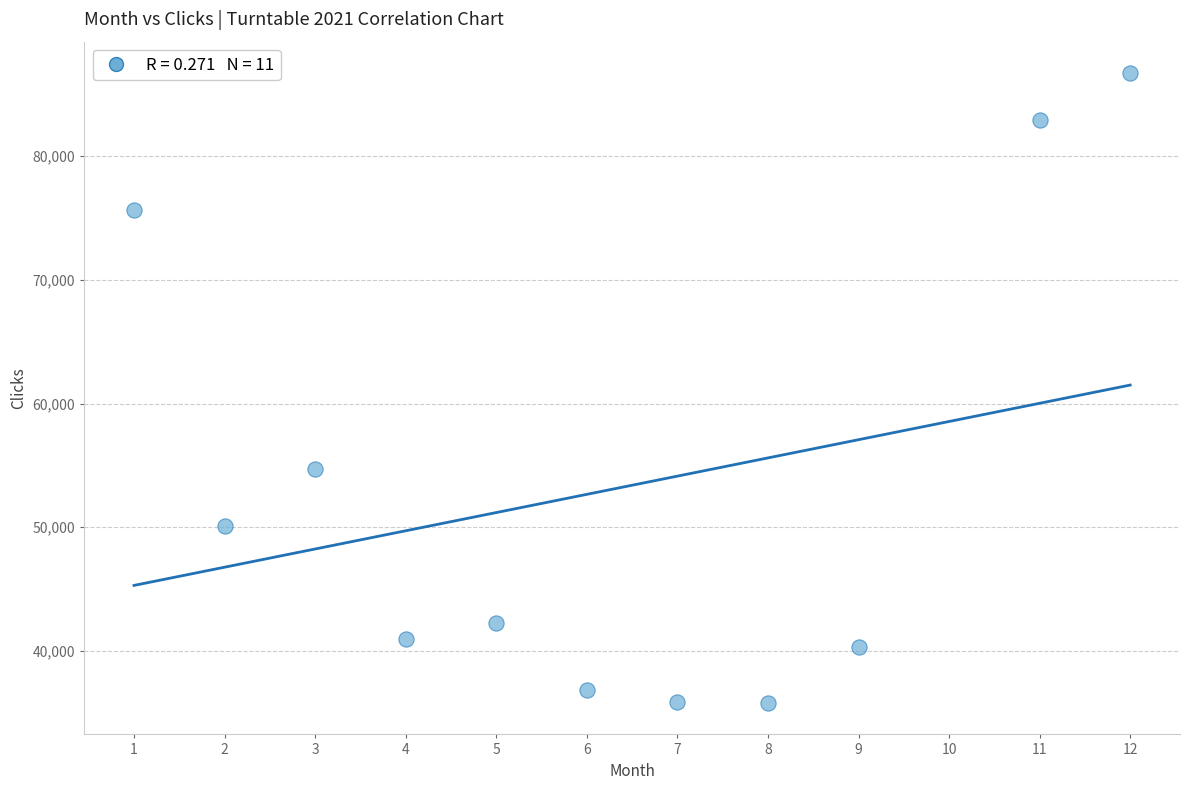

What is the range of X values (max minus min)?

11